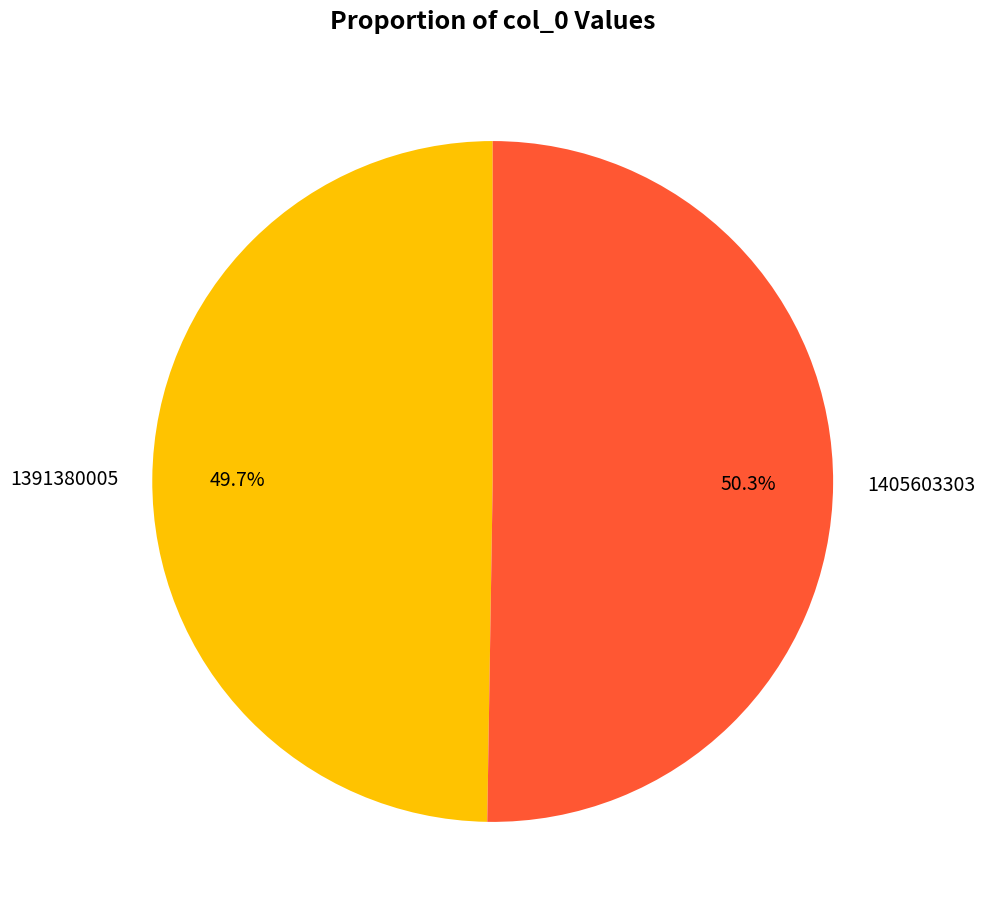

What is the ratio of the value at 1391380005 to the value at 1405603303?

1.0